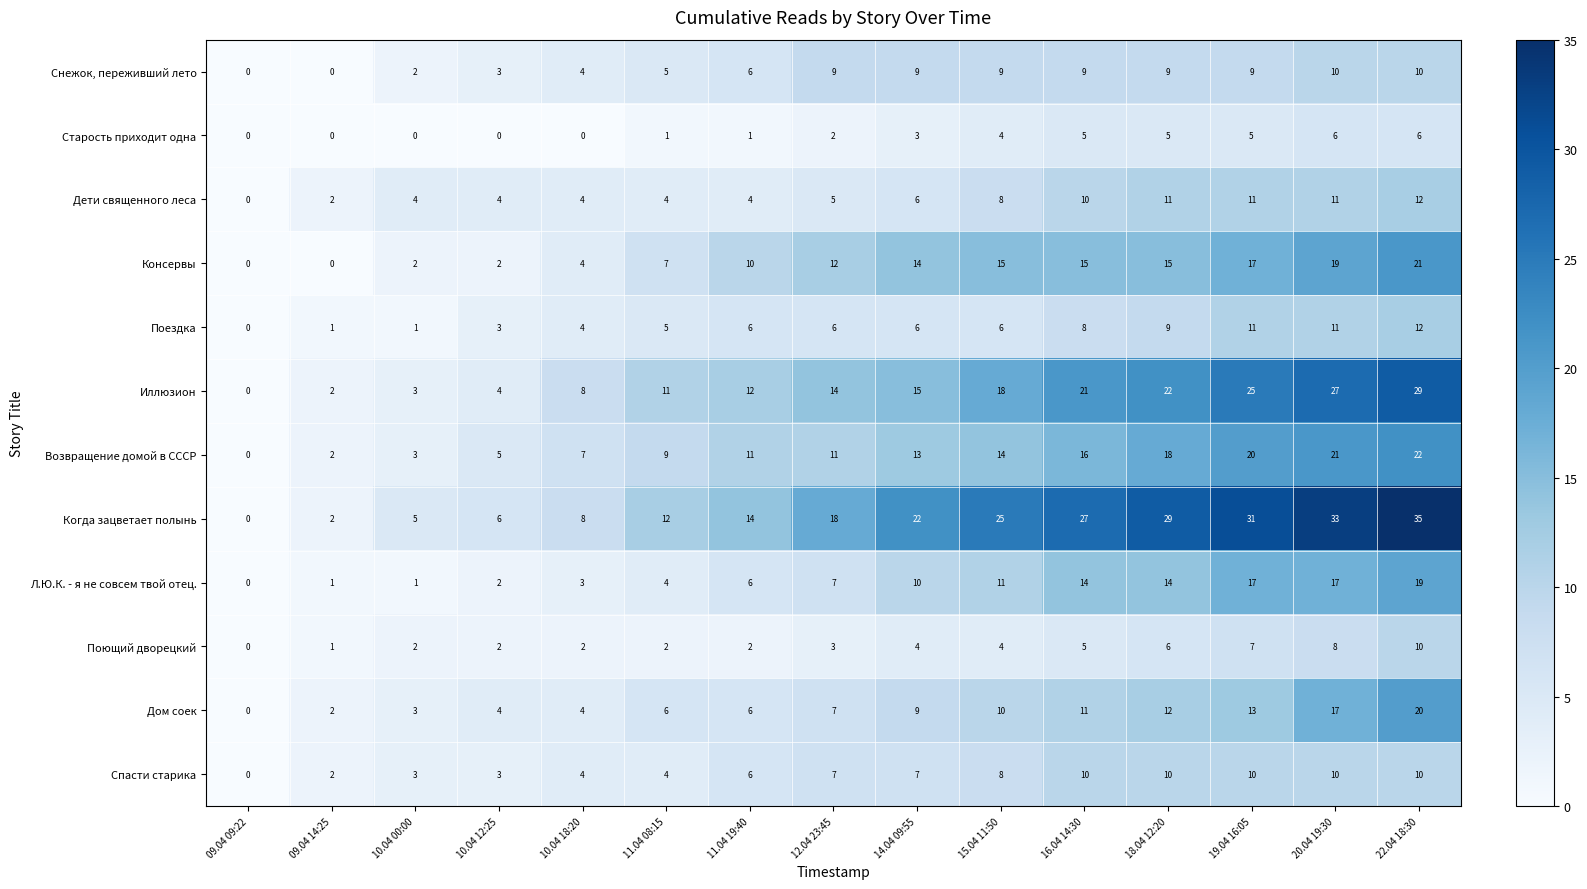

What is the difference between the maximum and second lowest values in the Л.Ю.К. - я не совсем твой отец. series?

18